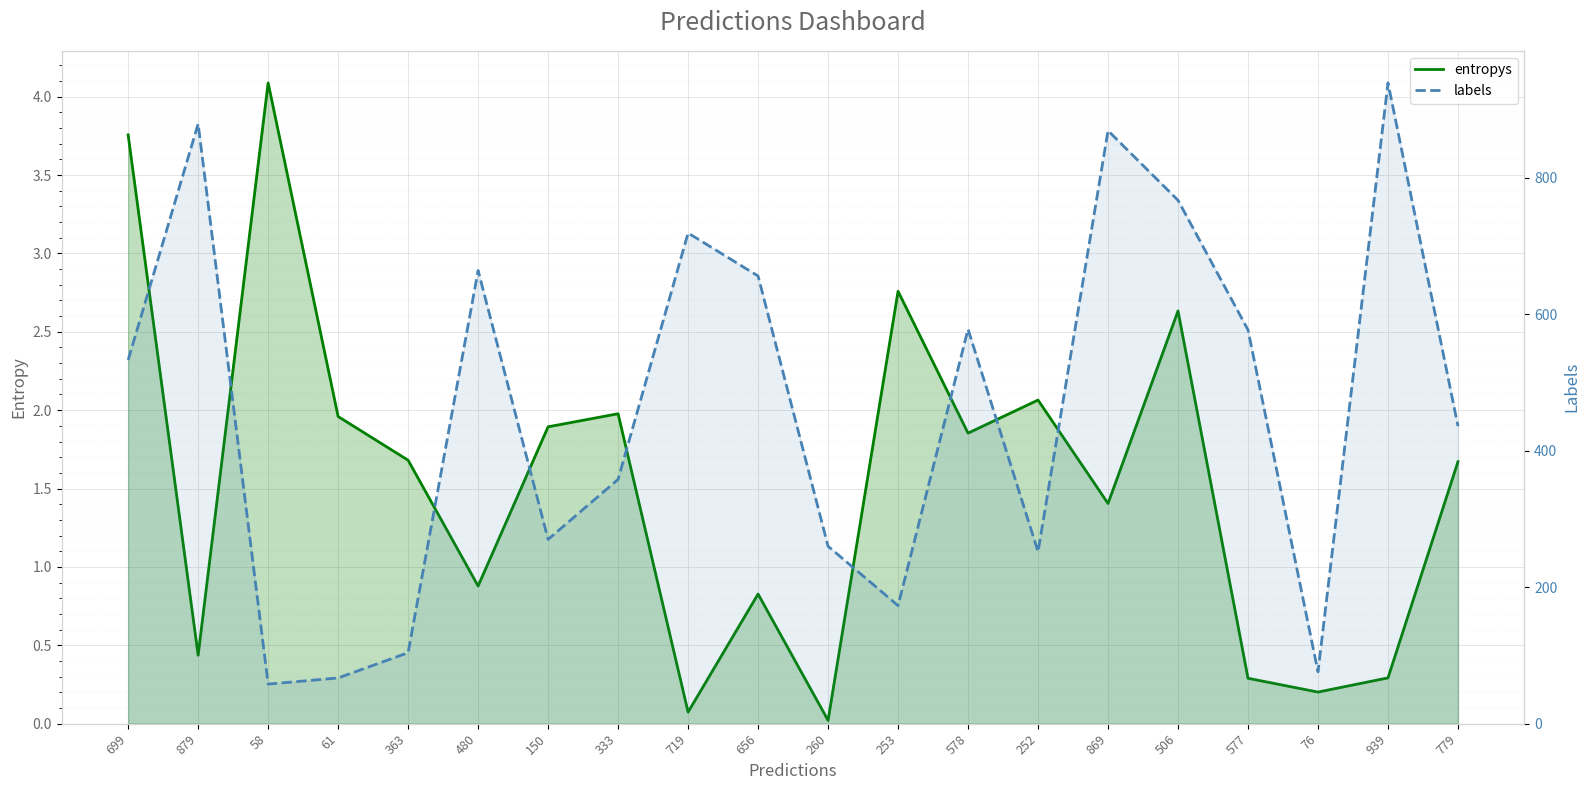

Is the value of entropys at 879 greater than the value of labels at 58?

No